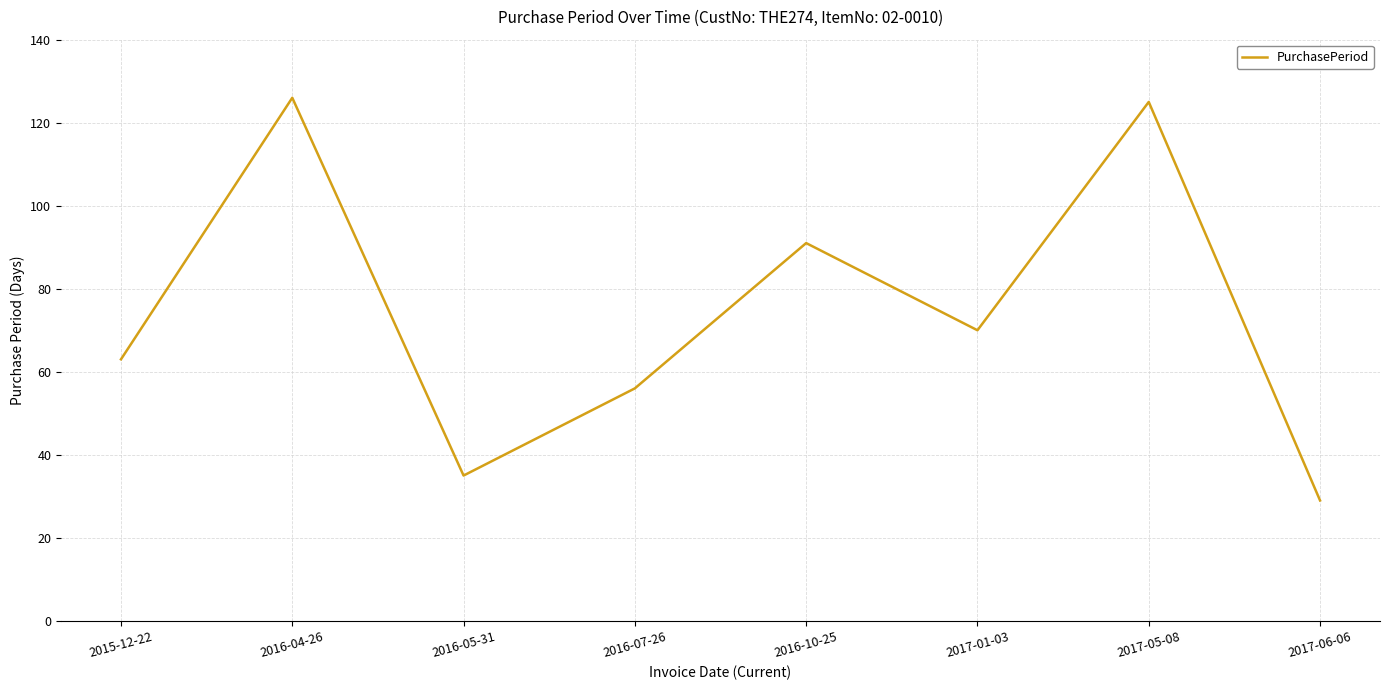

How many interior local peaks (higher than both neighbors) does the data have?

3